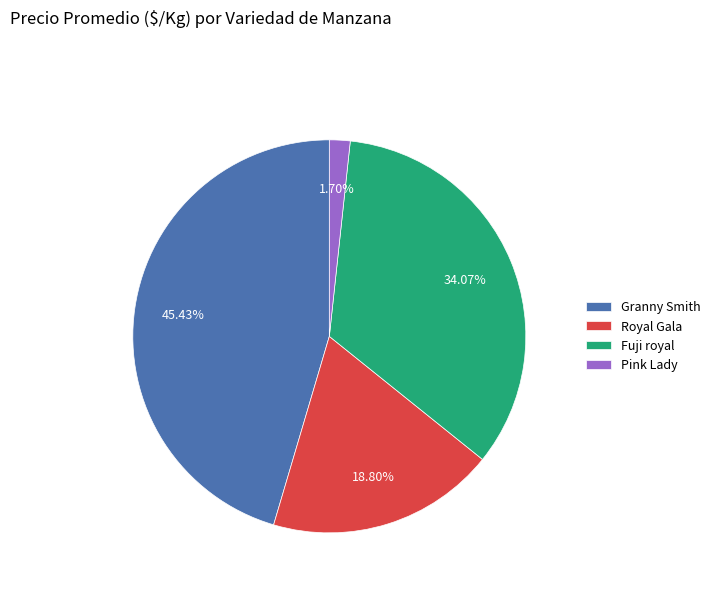

To the nearest percent, what percentage of the pie is Granny Smith?

45%